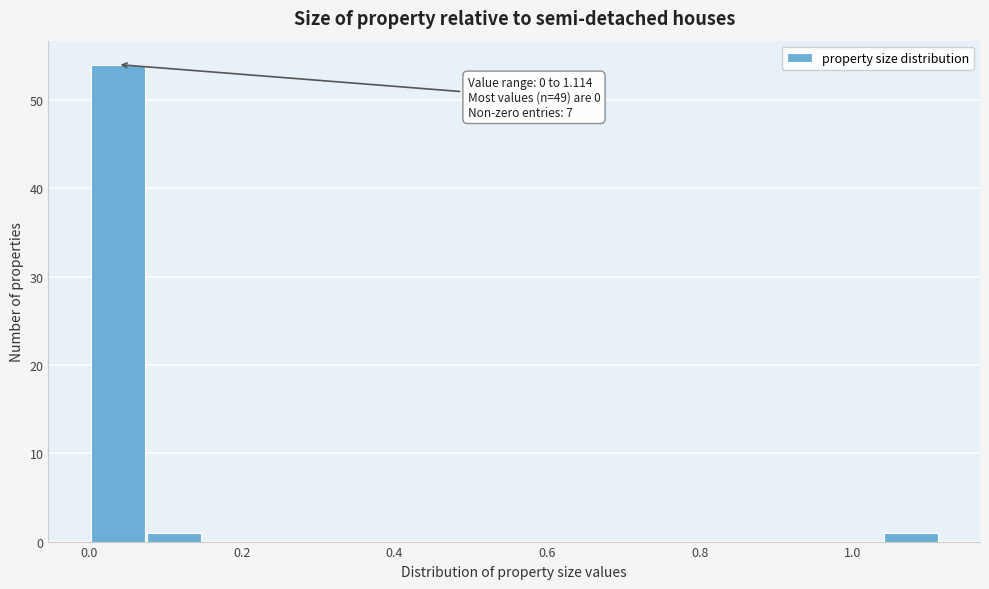

Around what value on the x-axis is the tallest bar? Give the approximate position of its centre, as read against the axis.

0.04